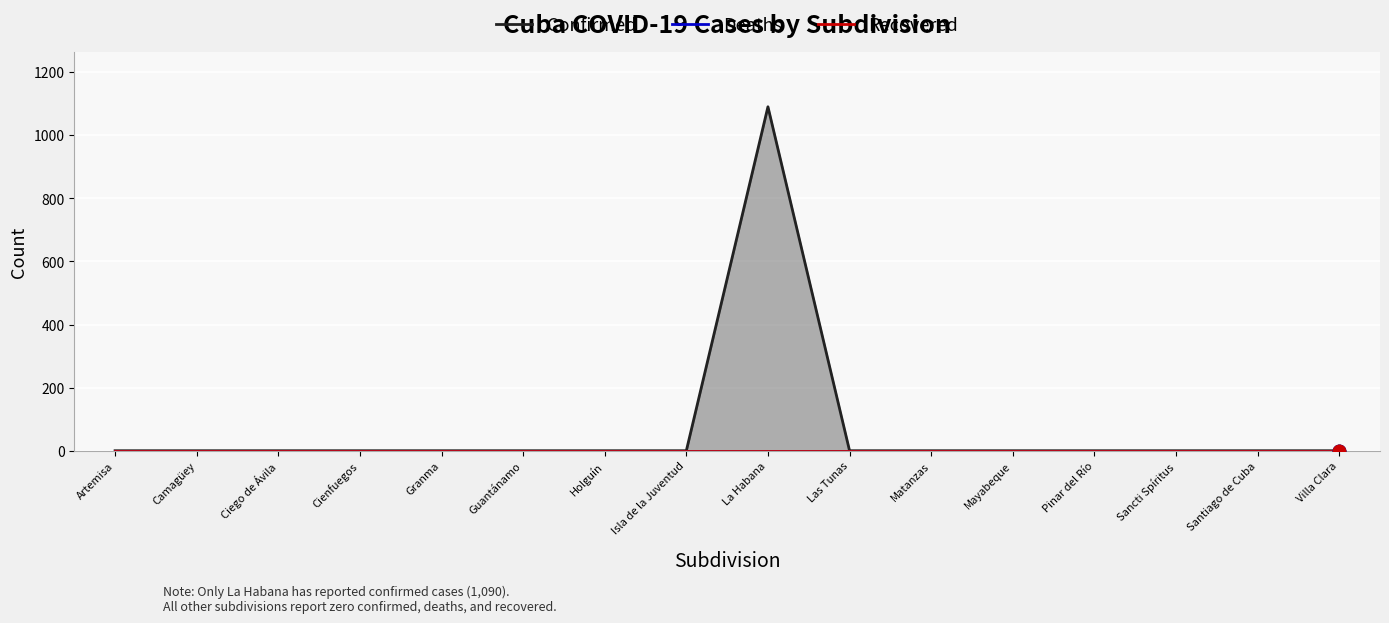

At how many categories does at least one series exceed 401?

1